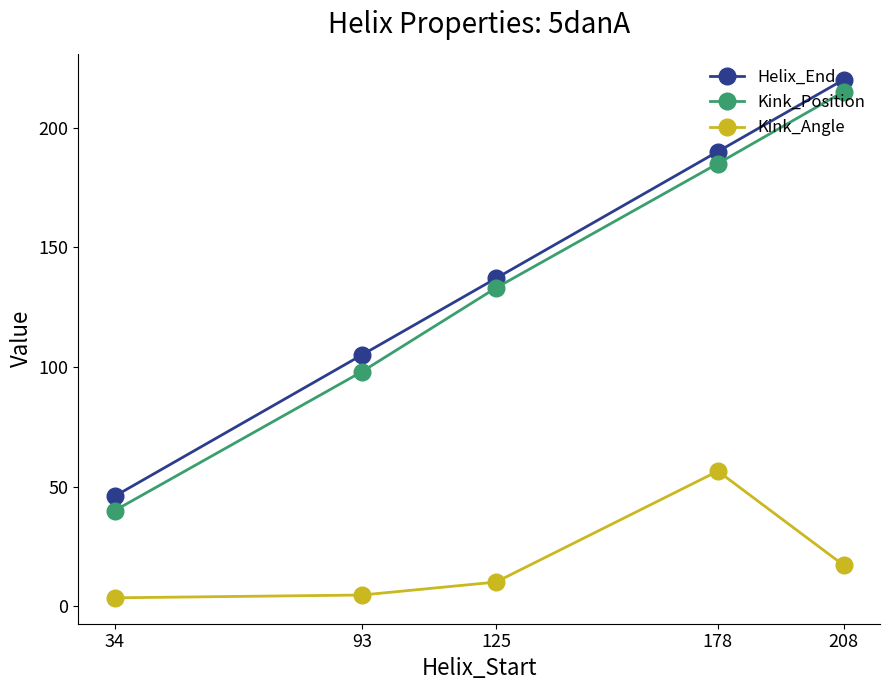

Reading right to left, what are all the values shown in this chart?

Helix_End: 220.0	190.0	137.0	105.0	46.0
Kink_Position: 215.0	185.0	133.0	98.0	40.0
Kink_Angle: 17.2	56.5	10.1	4.7	3.5